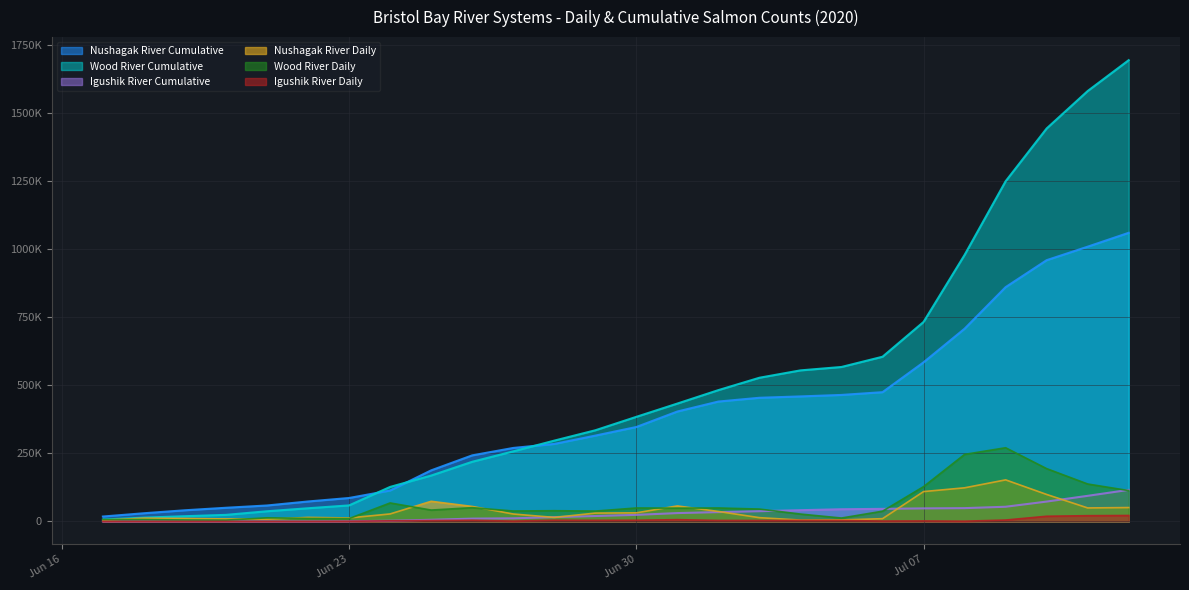

True or false: Wood River Daily has a value of 6384 at Jun 23.

False